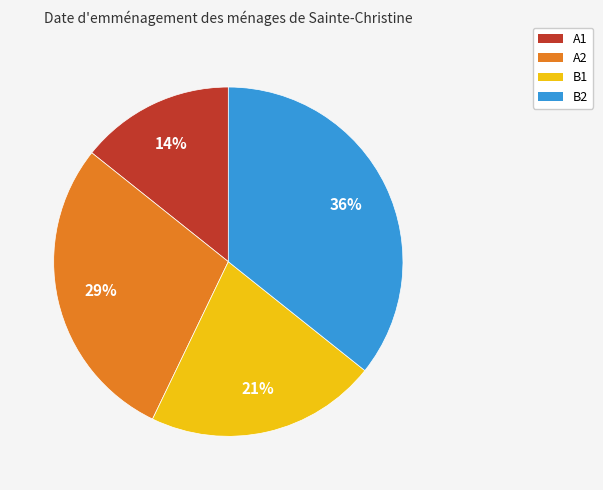

The A2 slice represents 16% of the pie. True or false?

False